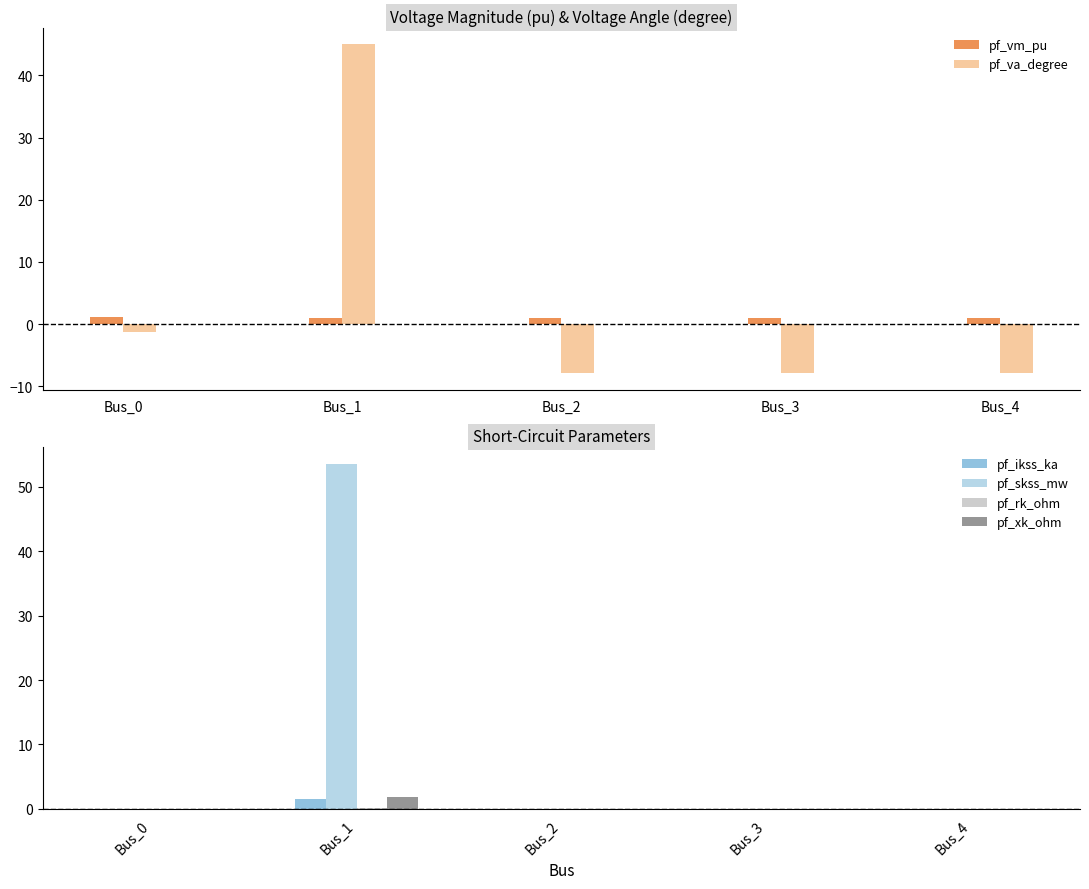

How many bars are there in each group?

6